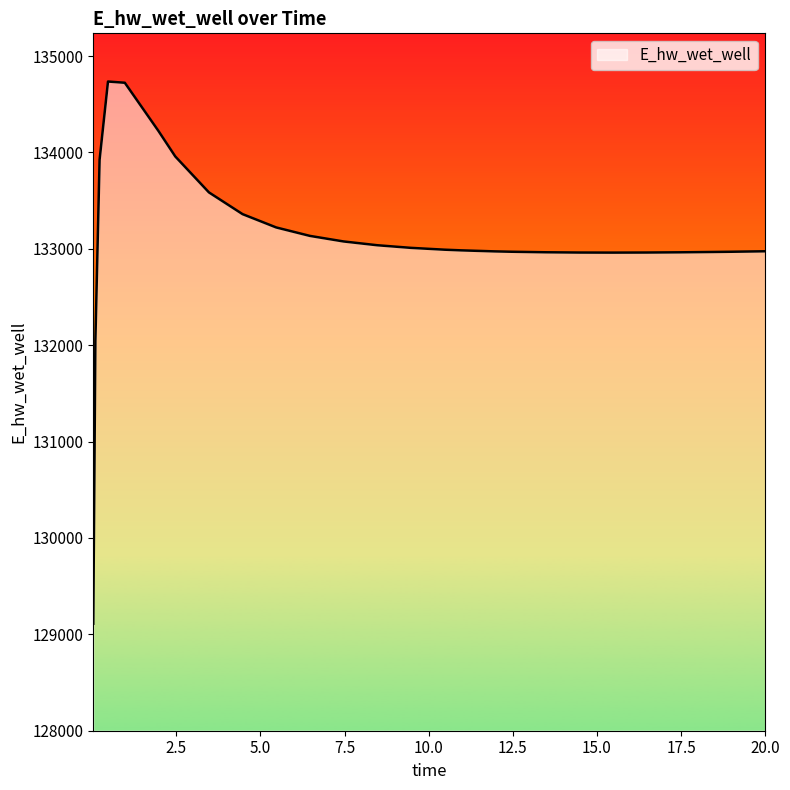

What is the difference between the maximum and minimum values?

5625.9